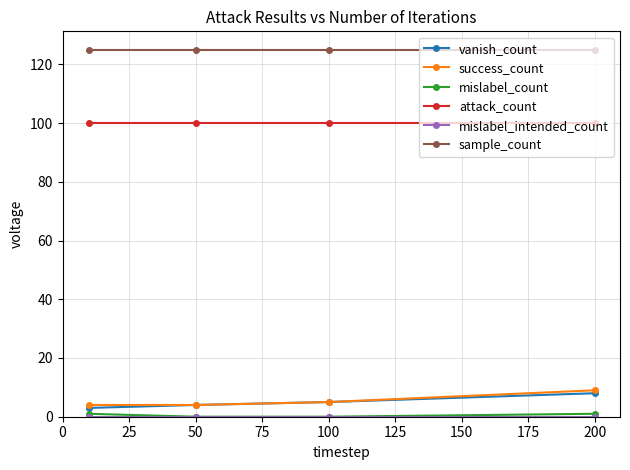

At how many categories does at least one series exceed 62?

4